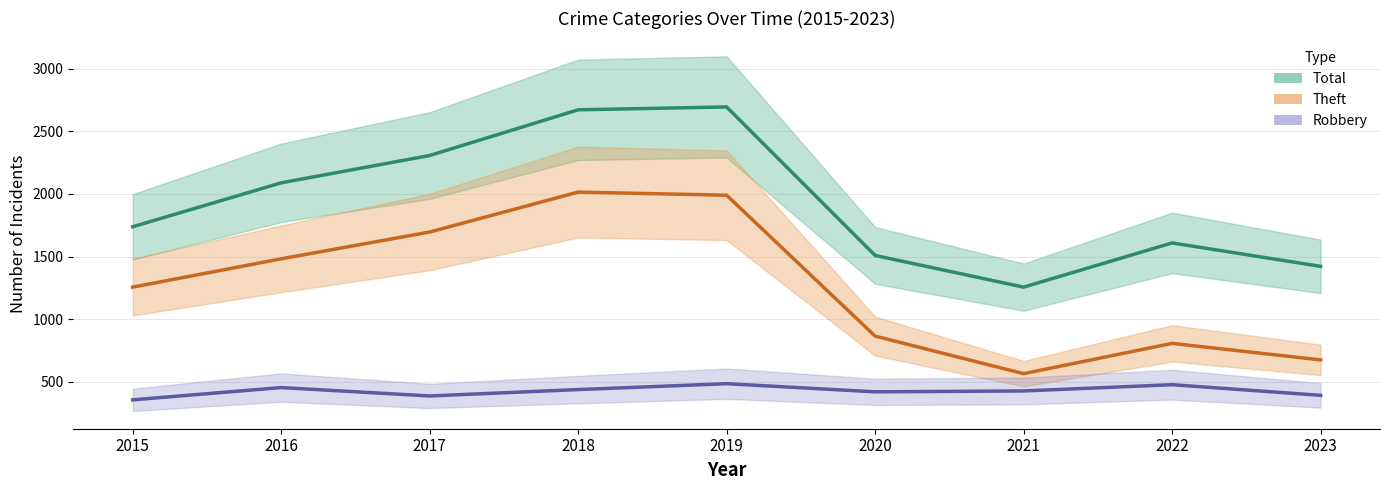

What is the difference between the maximum and minimum values in the Robbery series?

129